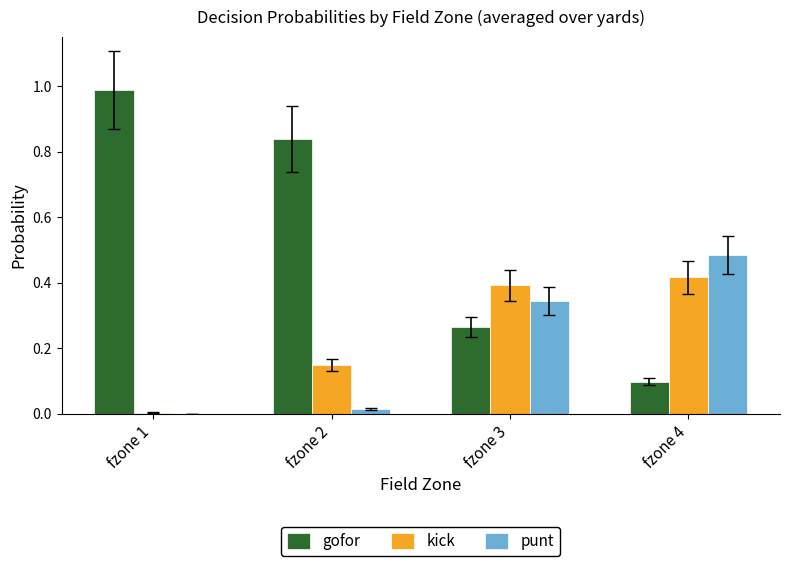

Which label corresponds to the largest value in the chart?

fzone 1